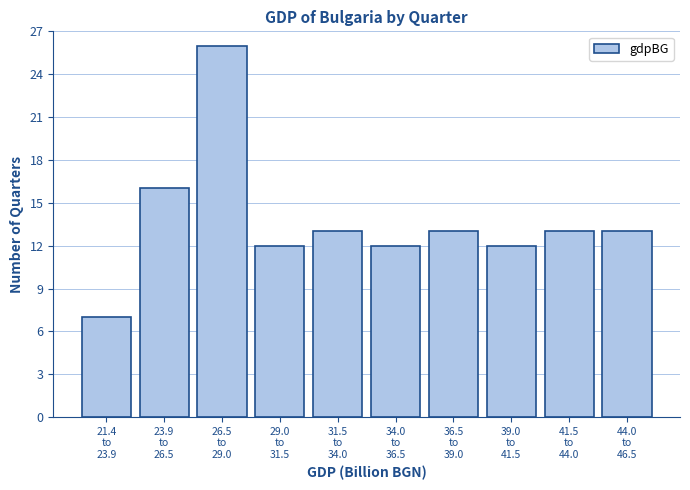

Reading right to left, extract all data points from this chart.

13	13	12	13	12	13	12	26	16	7